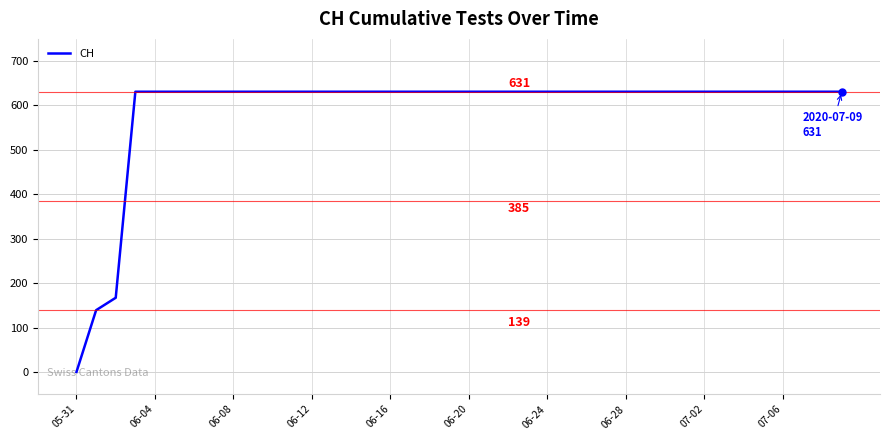

What is the maximum value shown in the chart?

631